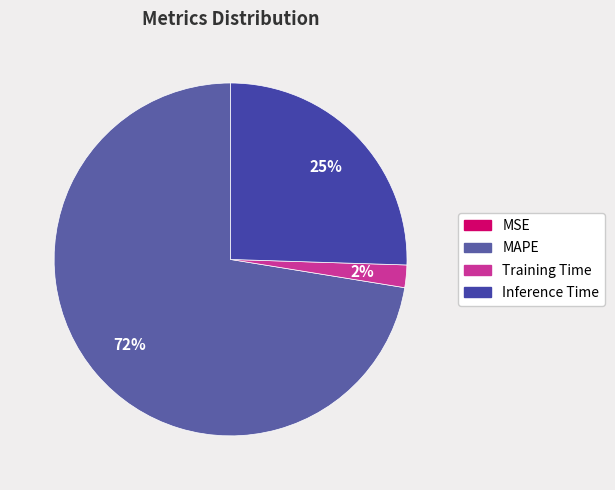

What is the change in value from MSE to Training Time?

+0.1